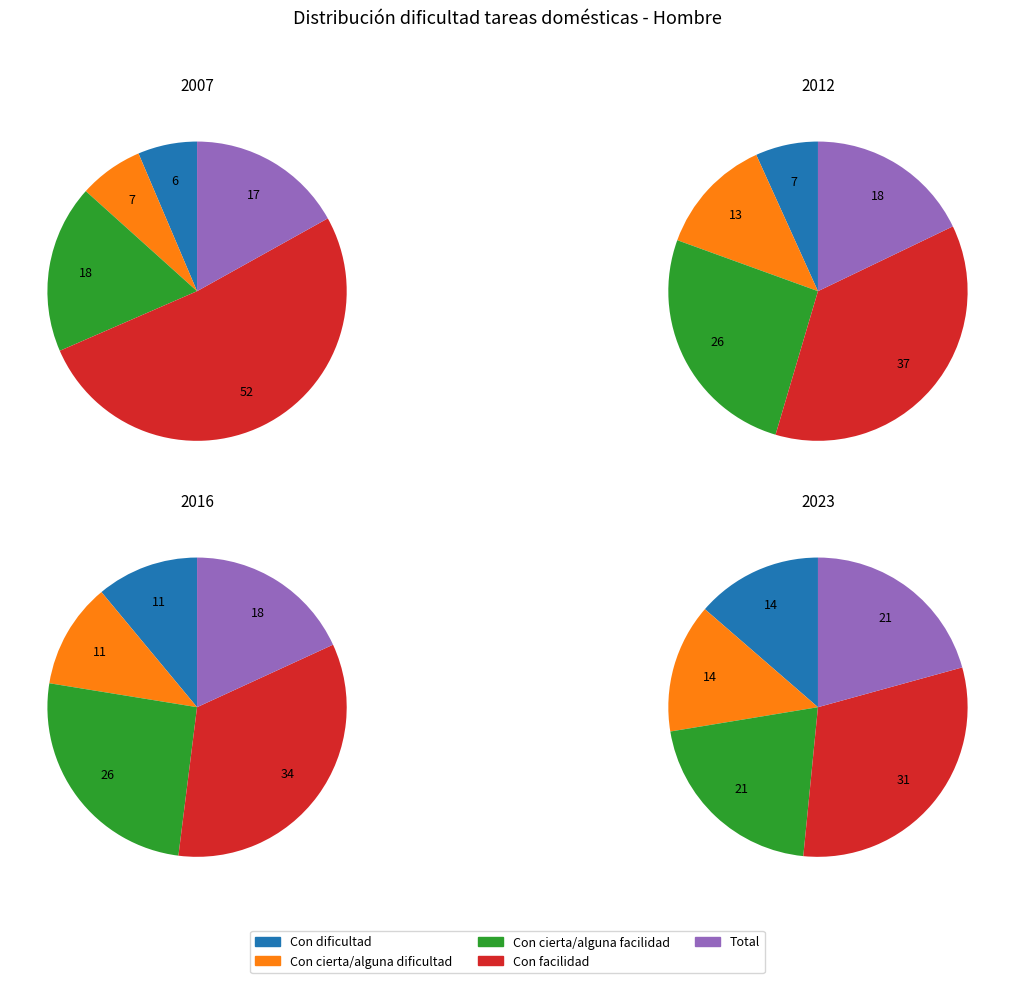

Count the number of slices in the pie.

5